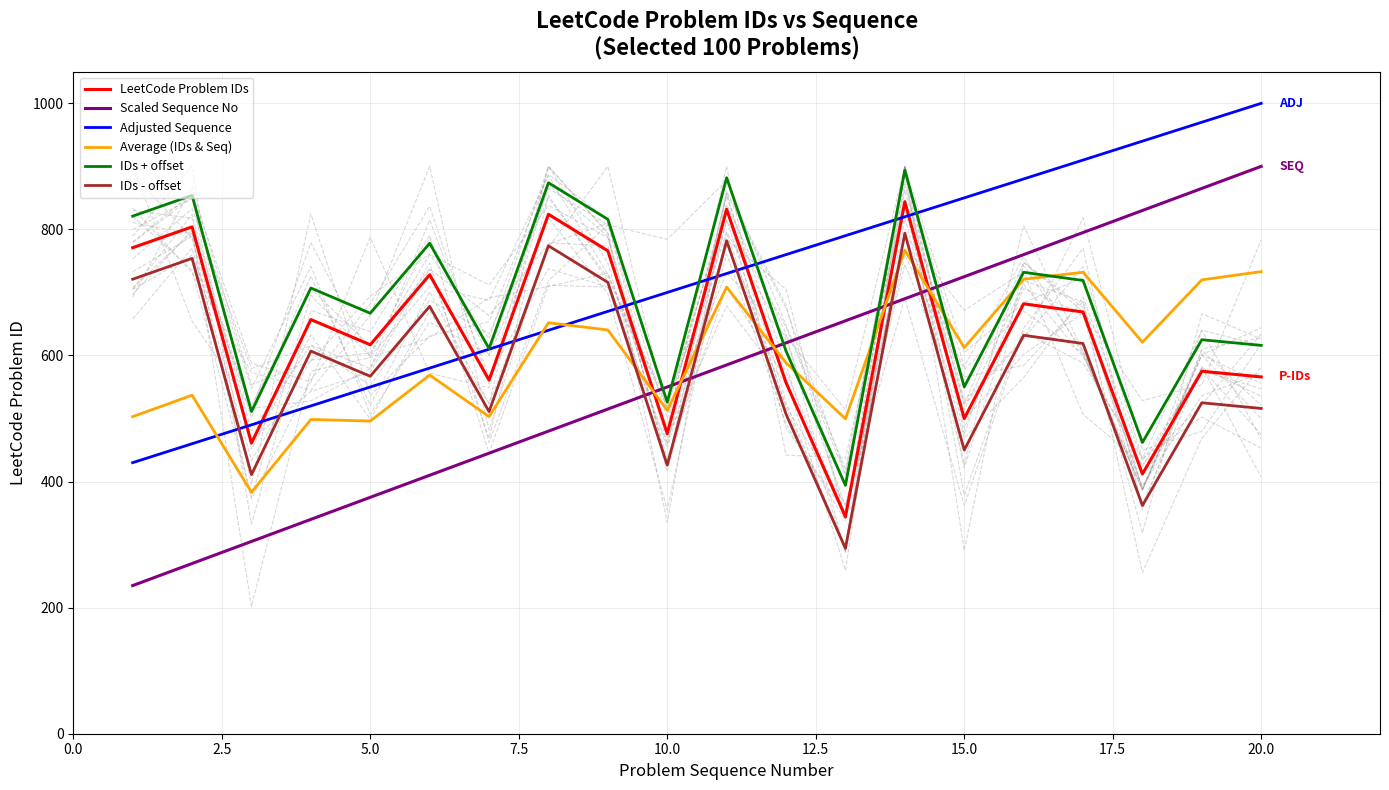

The value of Adjusted Sequence at 20.0 is 1000.0. True or false?

True